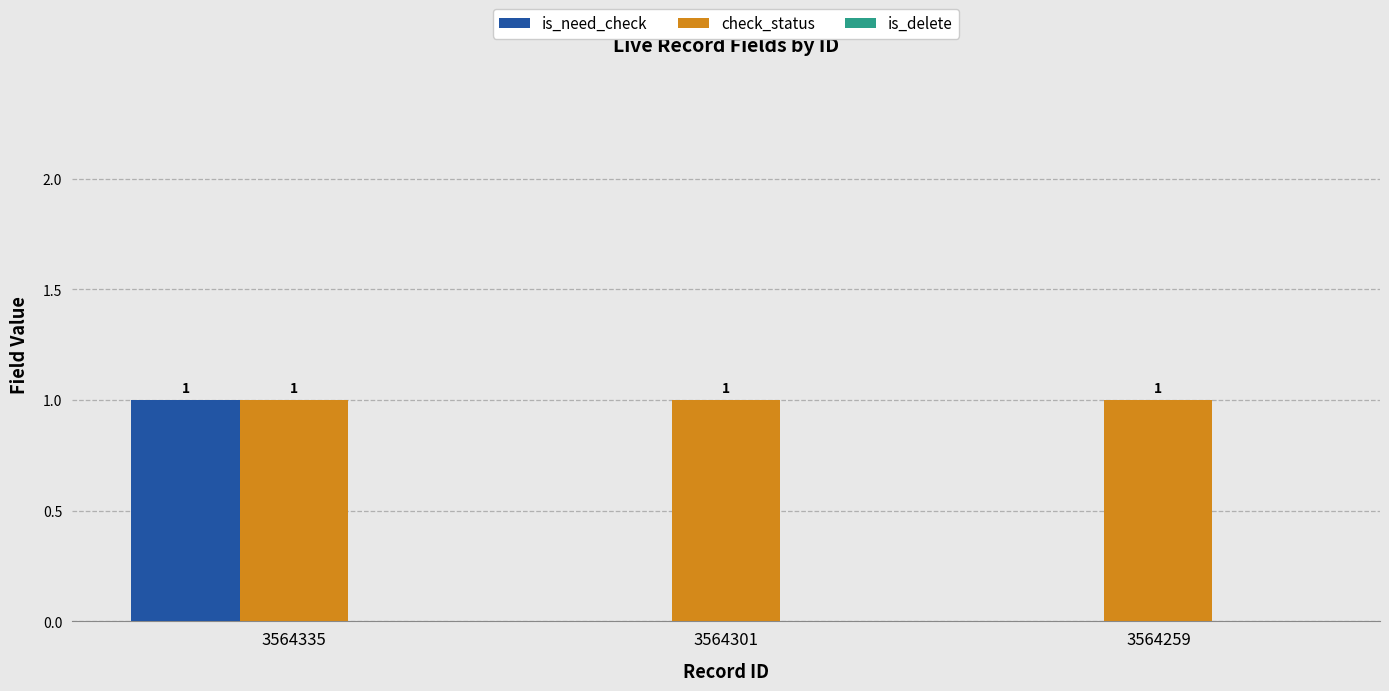

At which category is the sum across all series the highest?

3564335